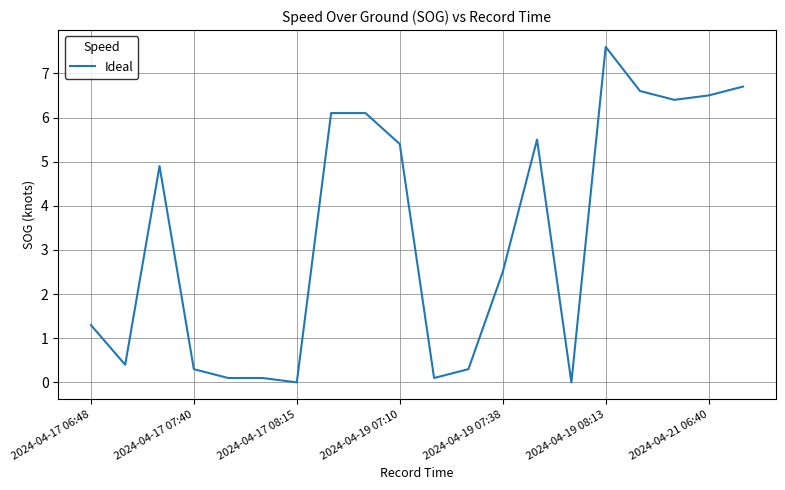

What is the difference between the second highest and second lowest values?

6.7